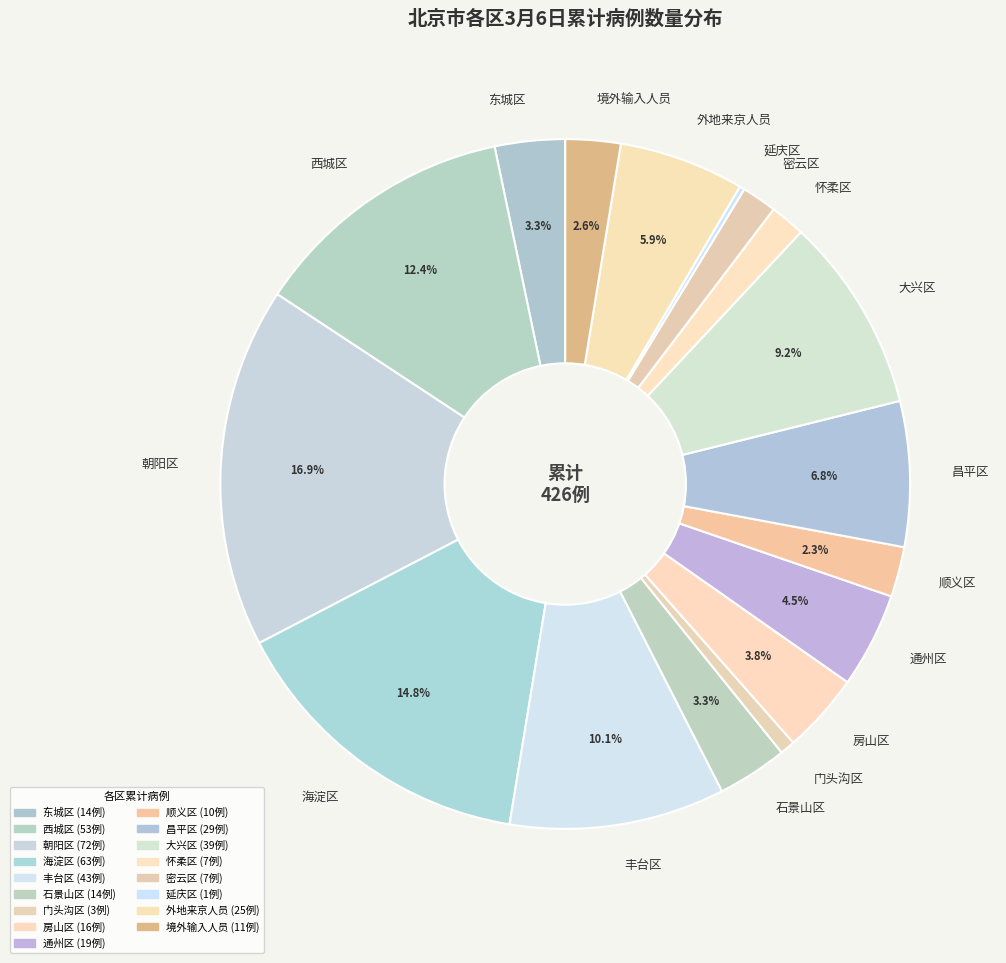

What percentage is the 顺义区 slice, to the nearest percent?

2%